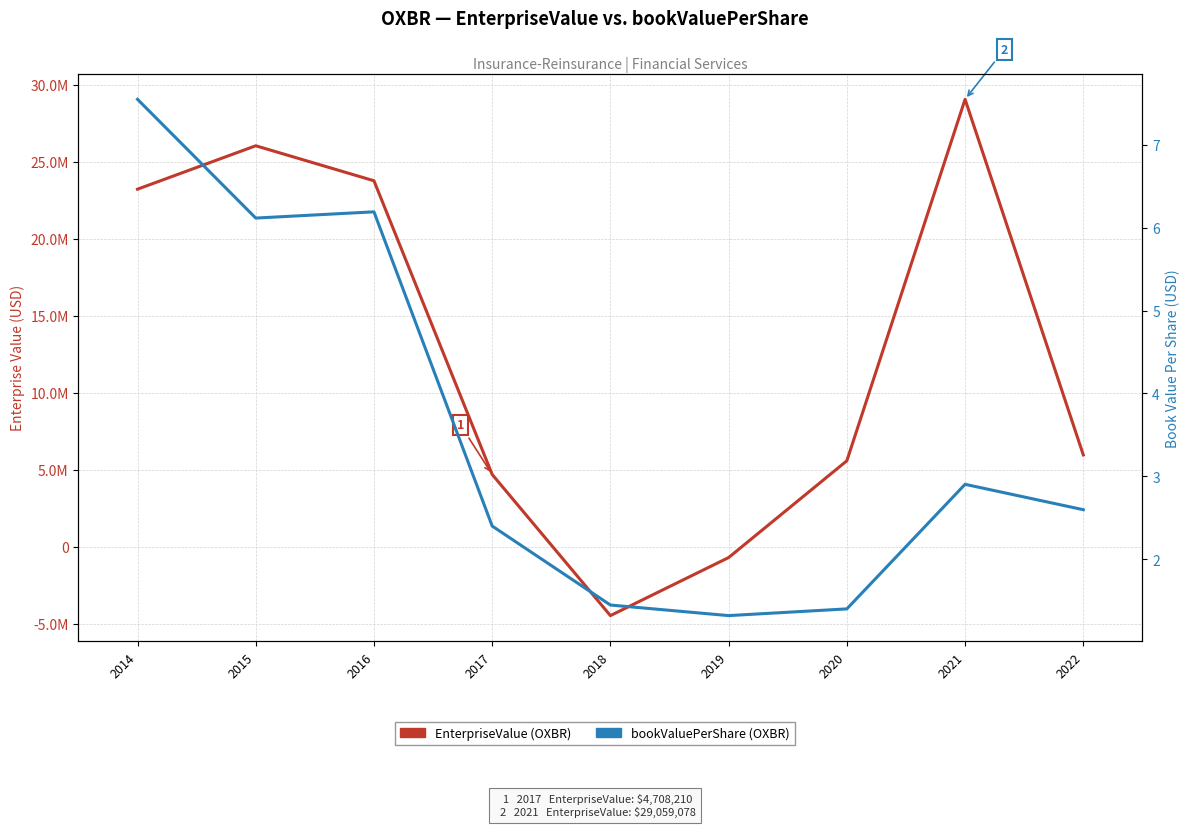

What is the greatest value displayed?

29059078.0